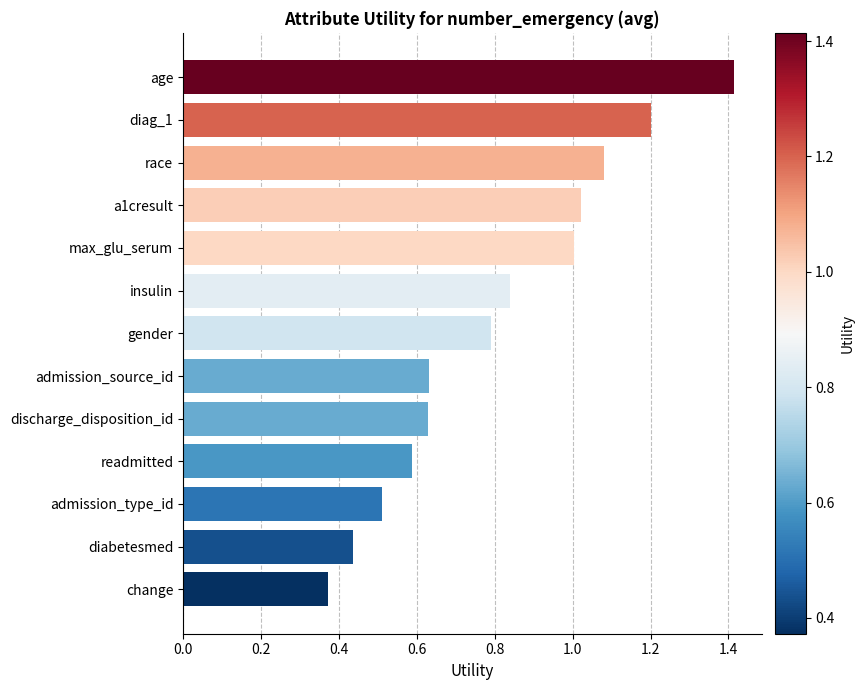

Is it true that the value at admission_type_id is 0.8?

False